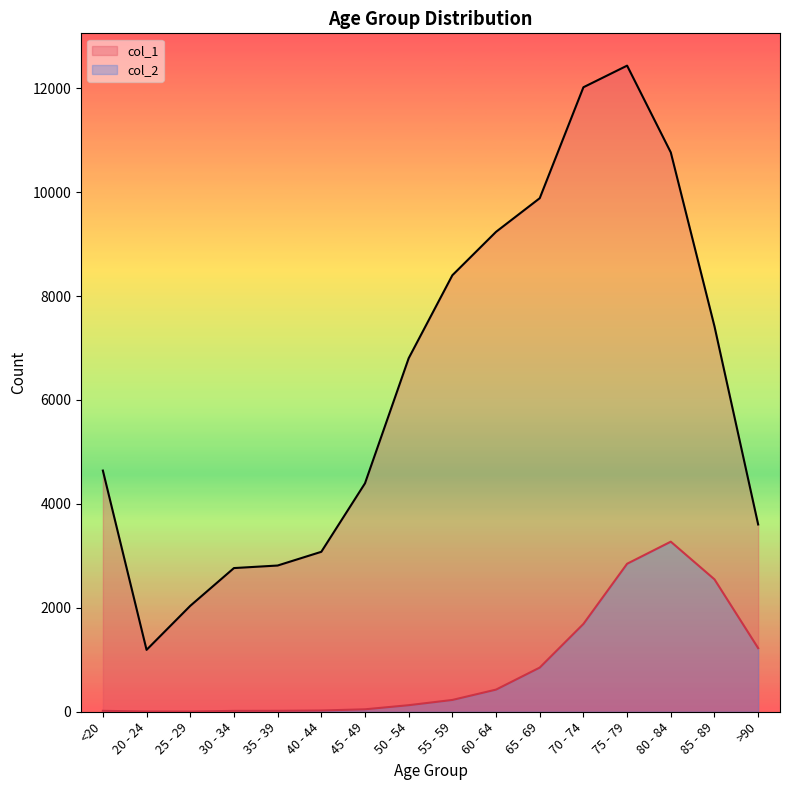

What are all the series names shown in the legend?

col_1, col_2